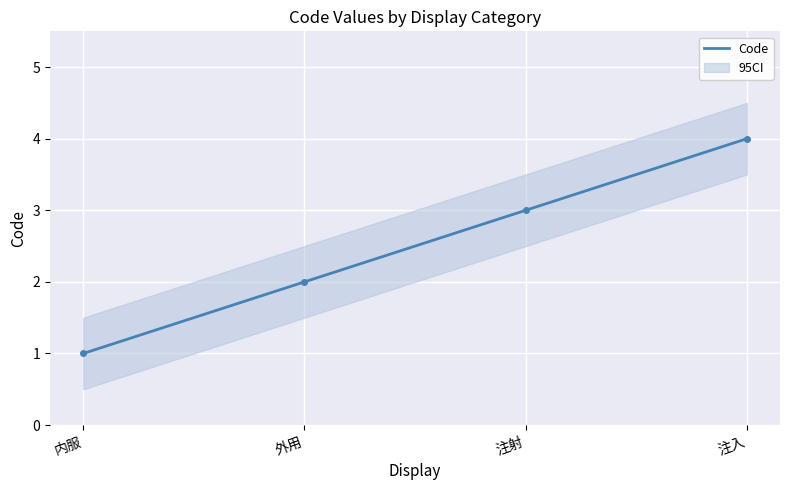

What is the difference between the values at 外用 and 注入?

2